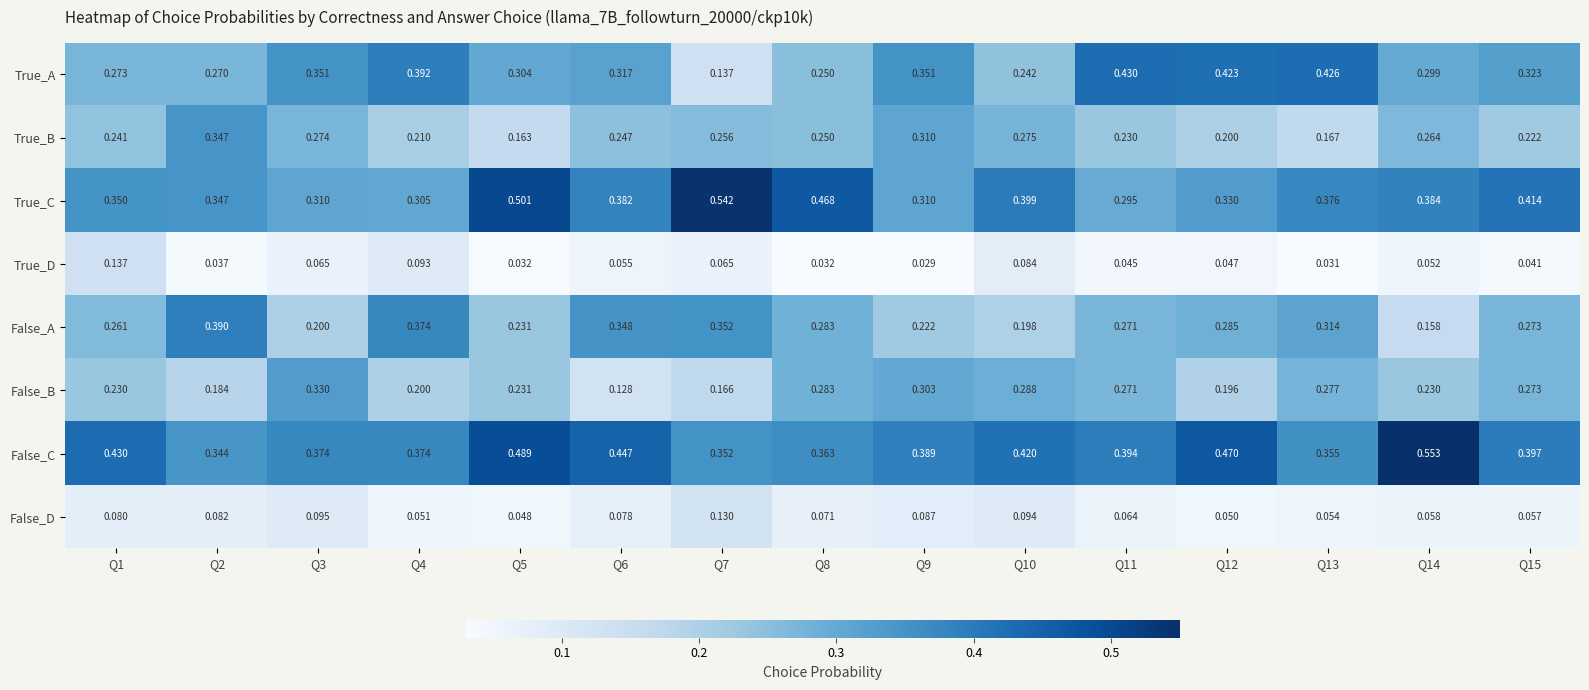

Which series has the largest total across all categories?

False_C